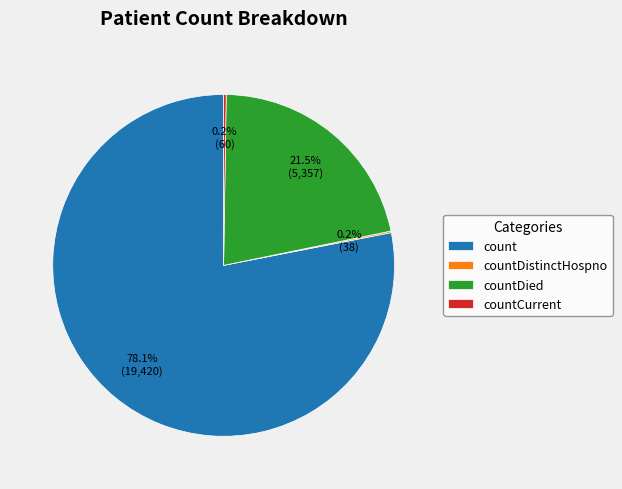

Is there any slice that represents more than half of the pie?

Yes